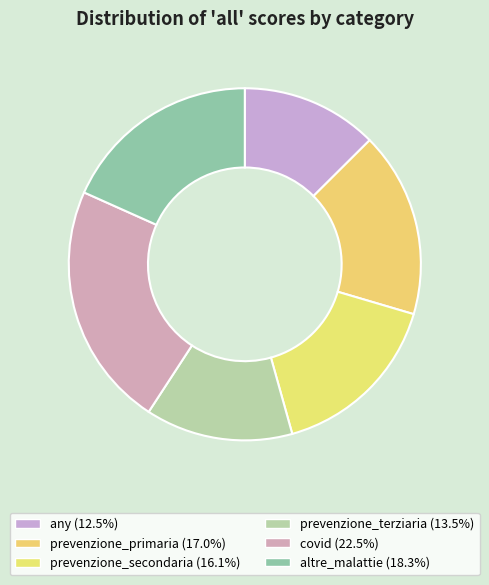

How many segments does this pie chart have?

6